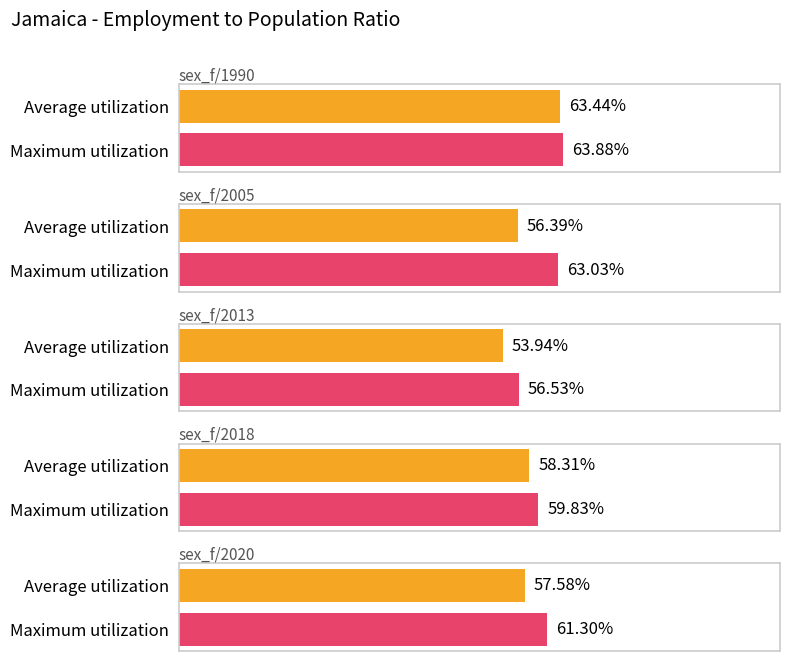

List the series in order of their peak value, lowest first.

Average utilization, Maximum utilization